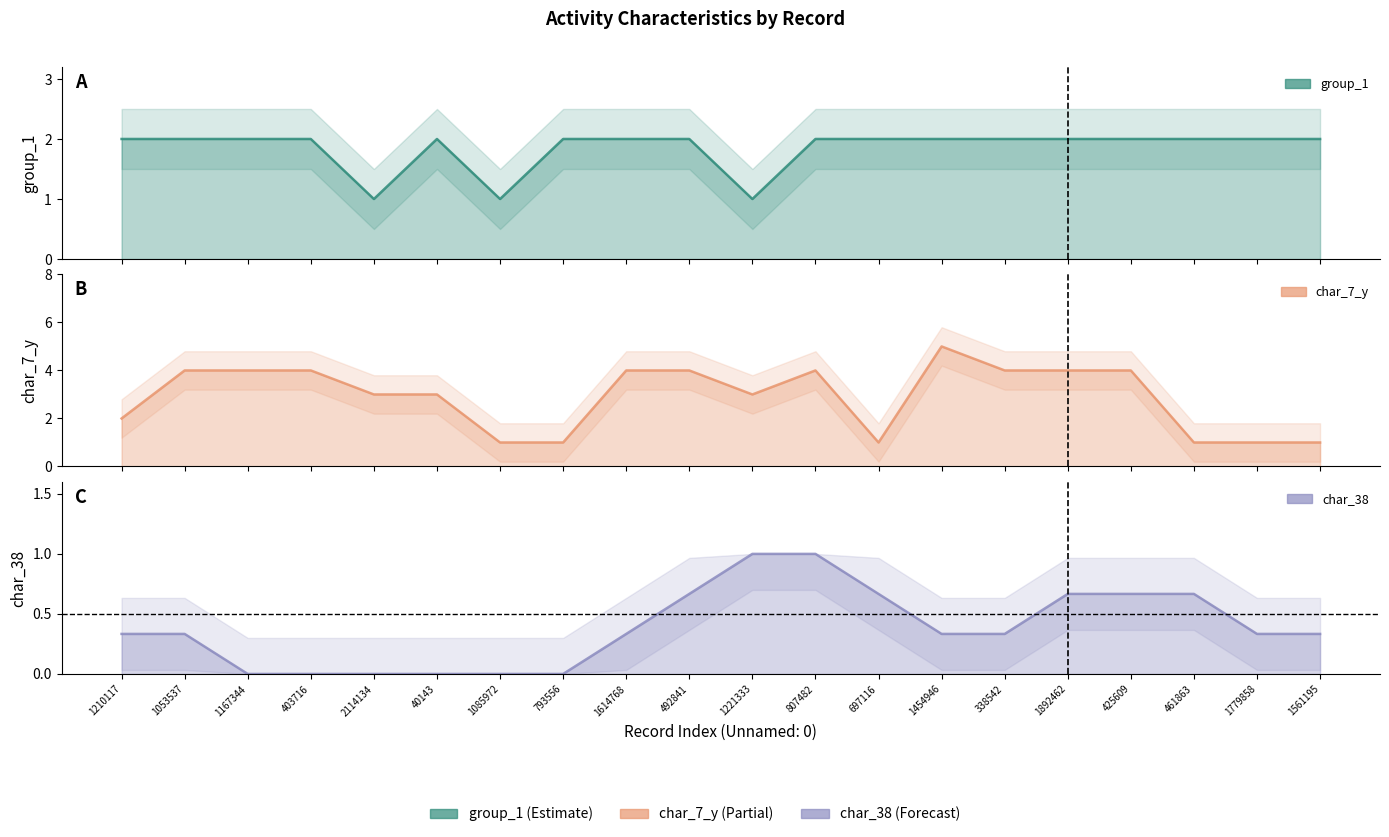

Reading right to left, extract all data points from this chart.

group_1: 2	2	2	2	2	2	2	2	2	1	2	2	2	1	2	1	2	2	2	2
char_7_y: 1	1	1	4	4	4	5	1	4	3	4	4	1	1	3	3	4	4	4	2